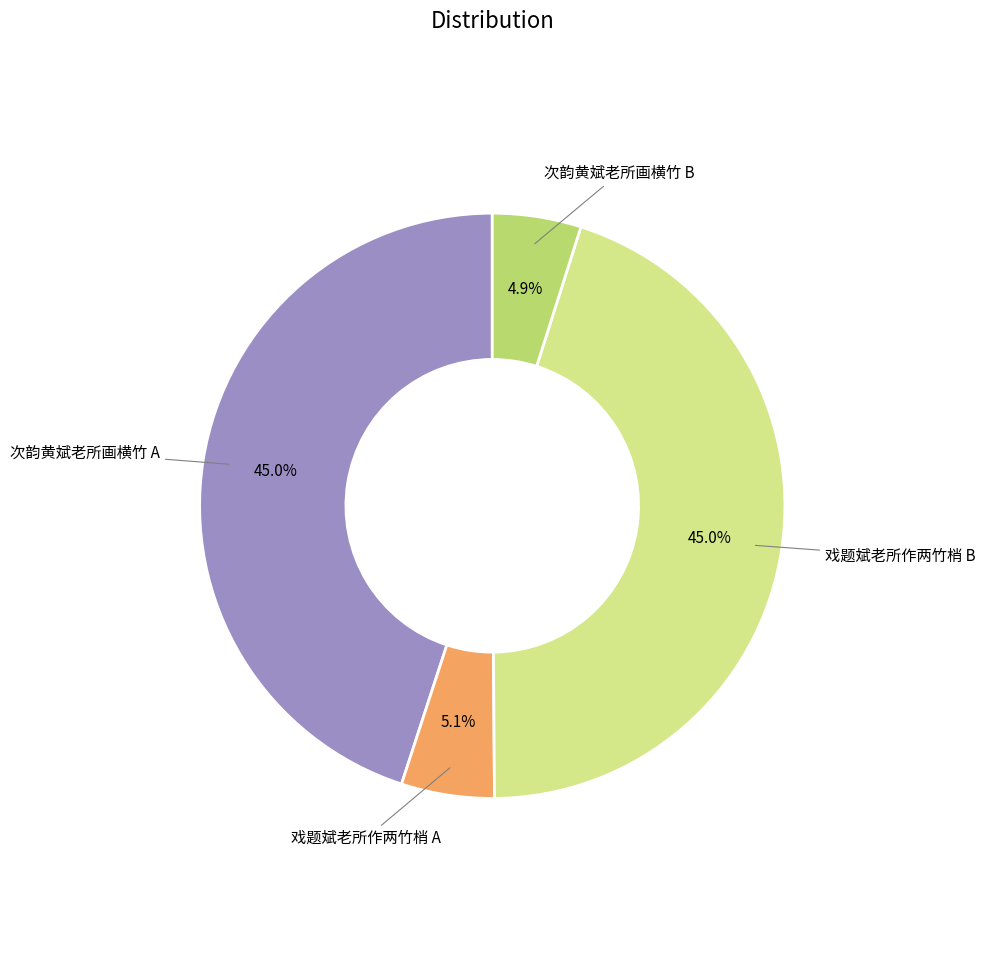

Is there a majority slice in this chart?

No